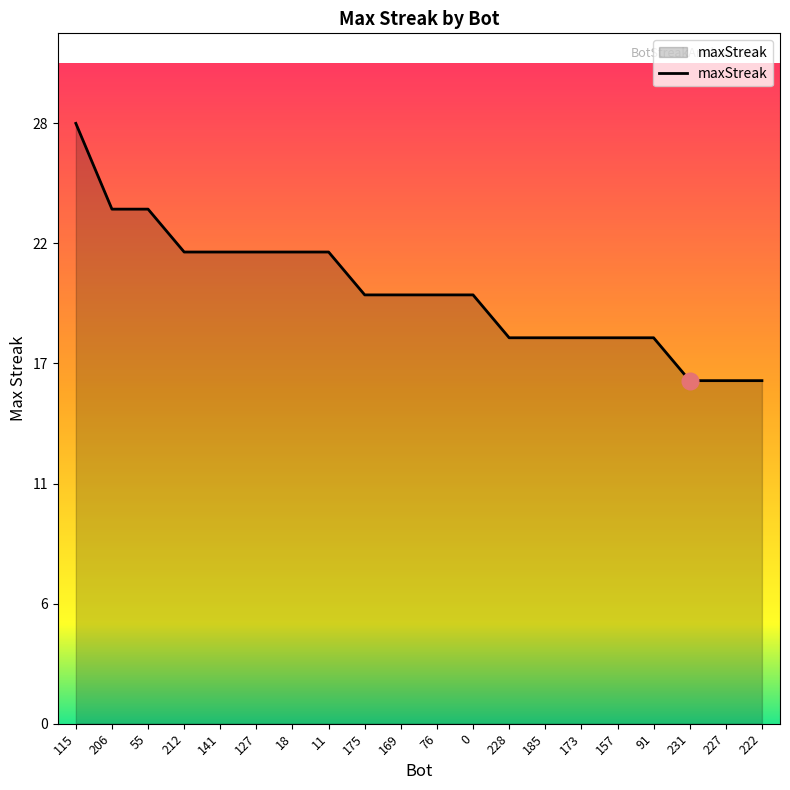

Is this an area chart (filled region under the line)?

Yes